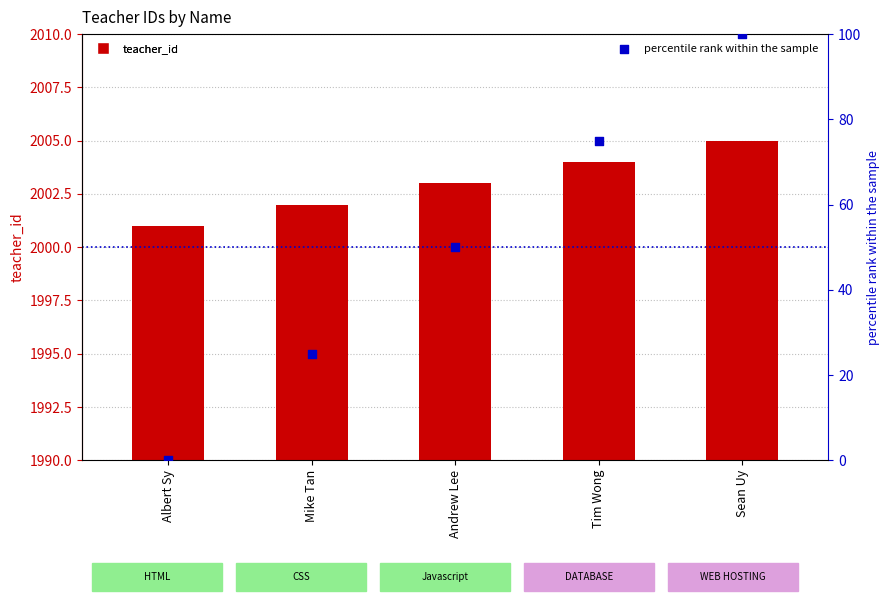

What are all the series names shown in the legend?

teacher_id, percentile rank within the sample